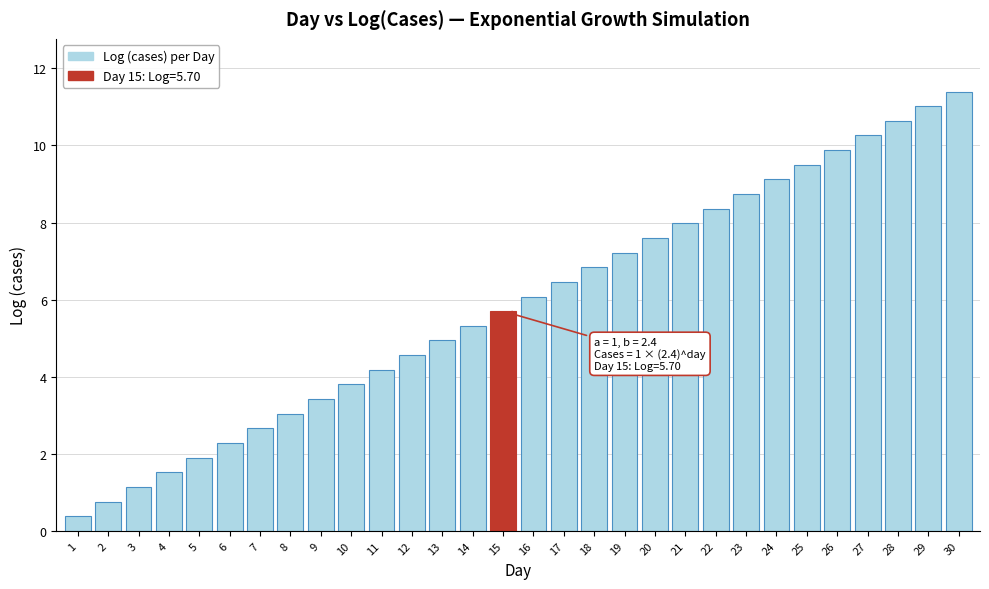

Reading left to right, extract all data points from this chart.

1=0.4	2=0.8	3=1.1	4=1.5	5=1.9	6=2.3	7=2.7	8=3.0	9=3.4	10=3.8	11=4.2	12=4.6	13=4.9	14=5.3	15=5.7	16=6.1	17=6.5	18=6.8	19=7.2	20=7.6	21=8.0	22=8.4	23=8.7	24=9.1	25=9.5	26=9.9	27=10.3	28=10.6	29=11.0	30=11.4